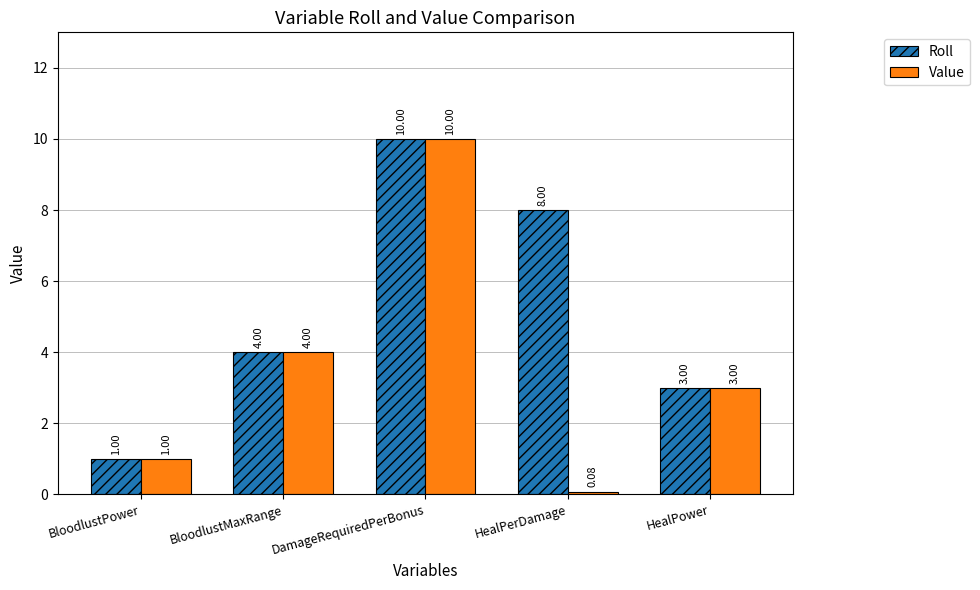

How many data points does each series have?

5